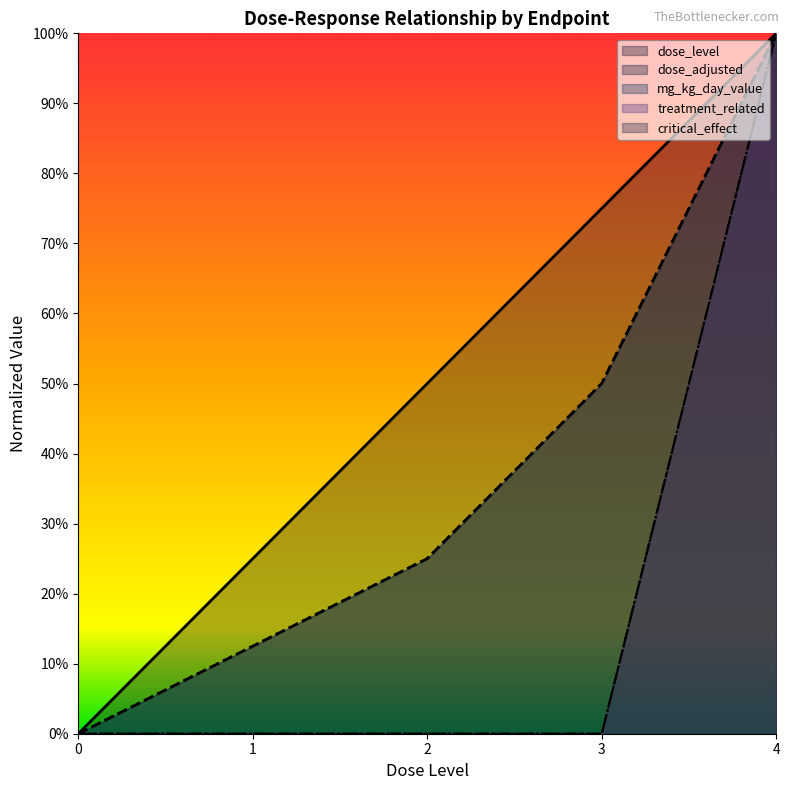

What is the sum of the critical_effect values at 2 and 4?

1.0